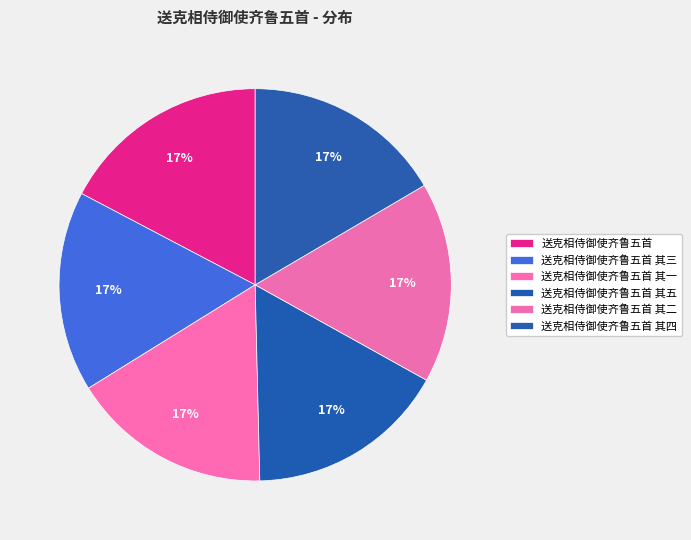

How many slices are in this pie chart?

6